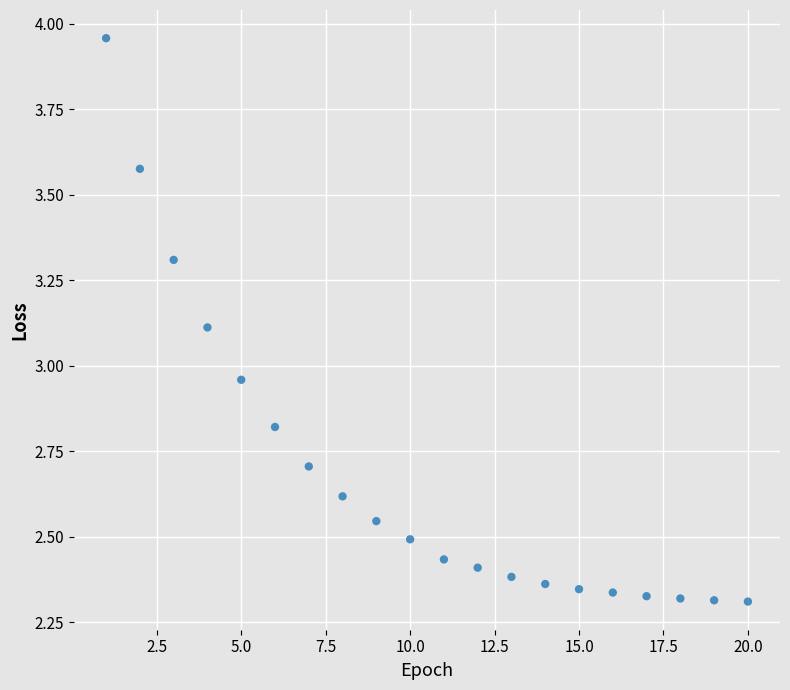

What is the range of Y values (max minus min)?

1.6